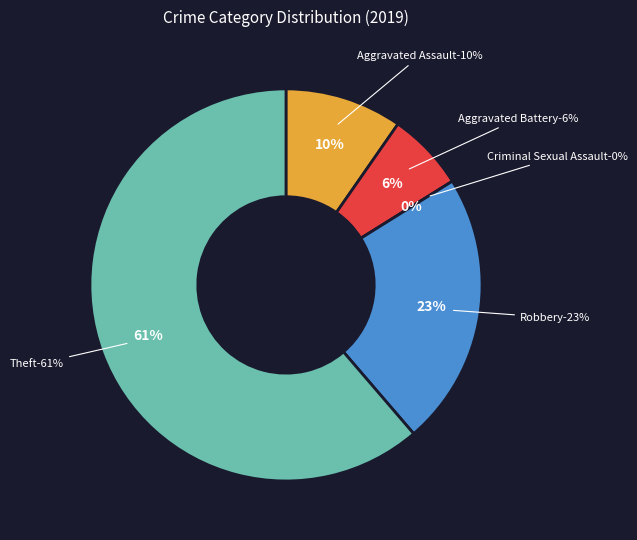

The Robbery slice represents 23% of the pie. True or false?

True